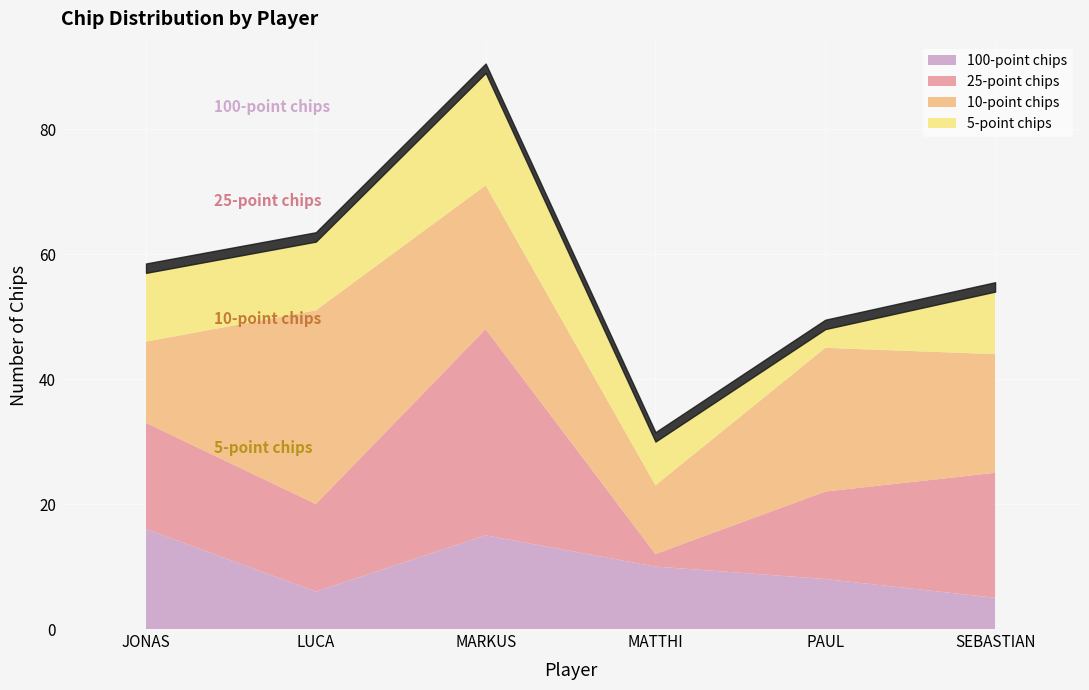

Which category has the highest value in the 100-point chips series?

JONAS